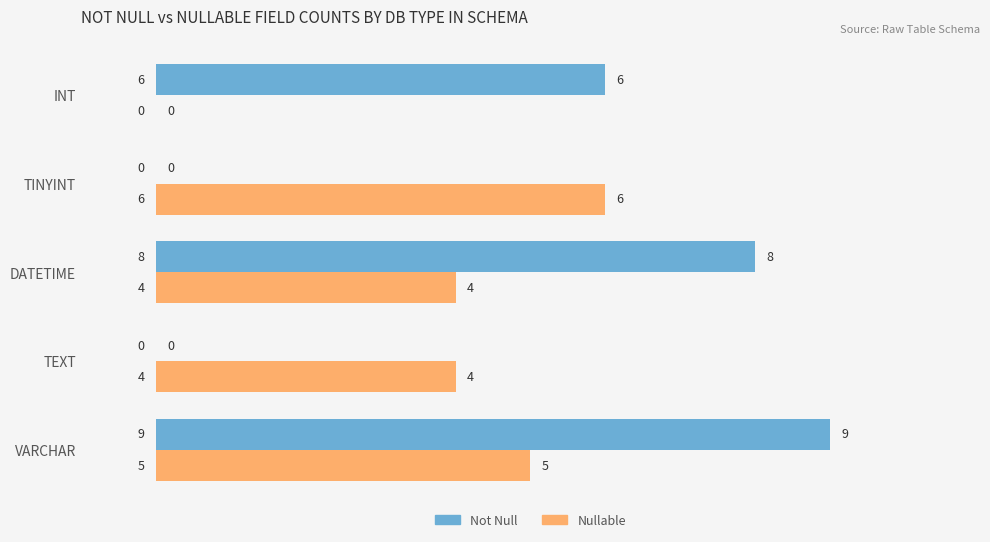

Which series has the largest total across all categories?

Not Null